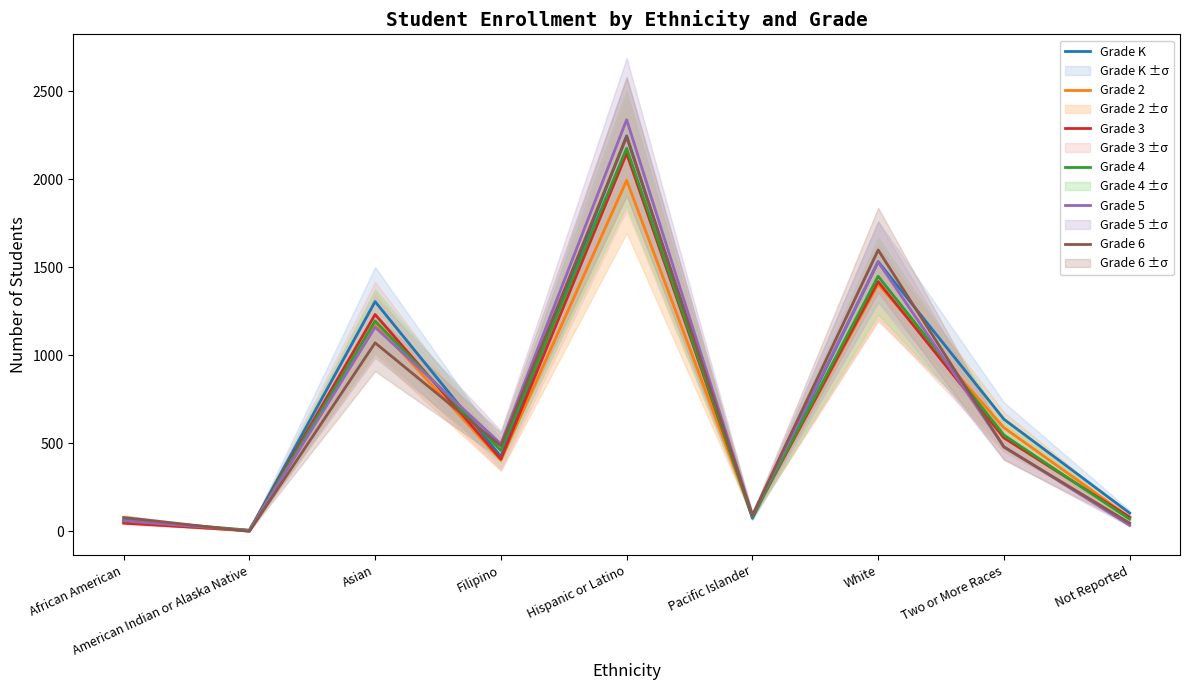

What is the difference between the maximum and minimum values in the Grade 2 series?

1992